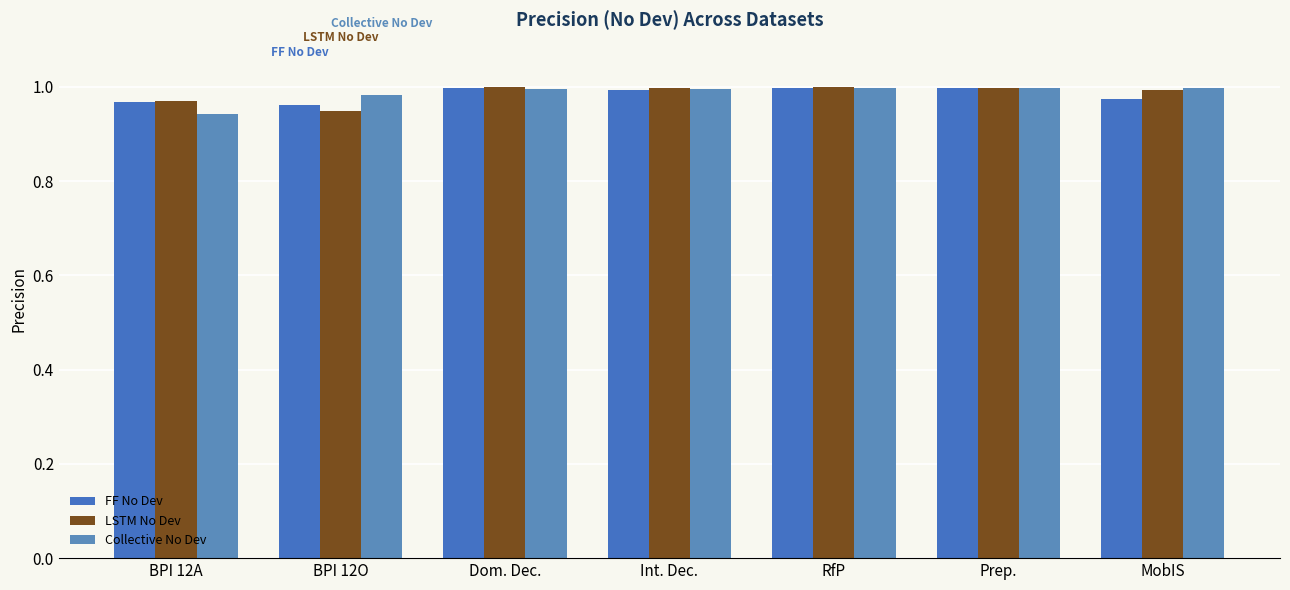

What is the average value of the FF No Dev series?

1.0